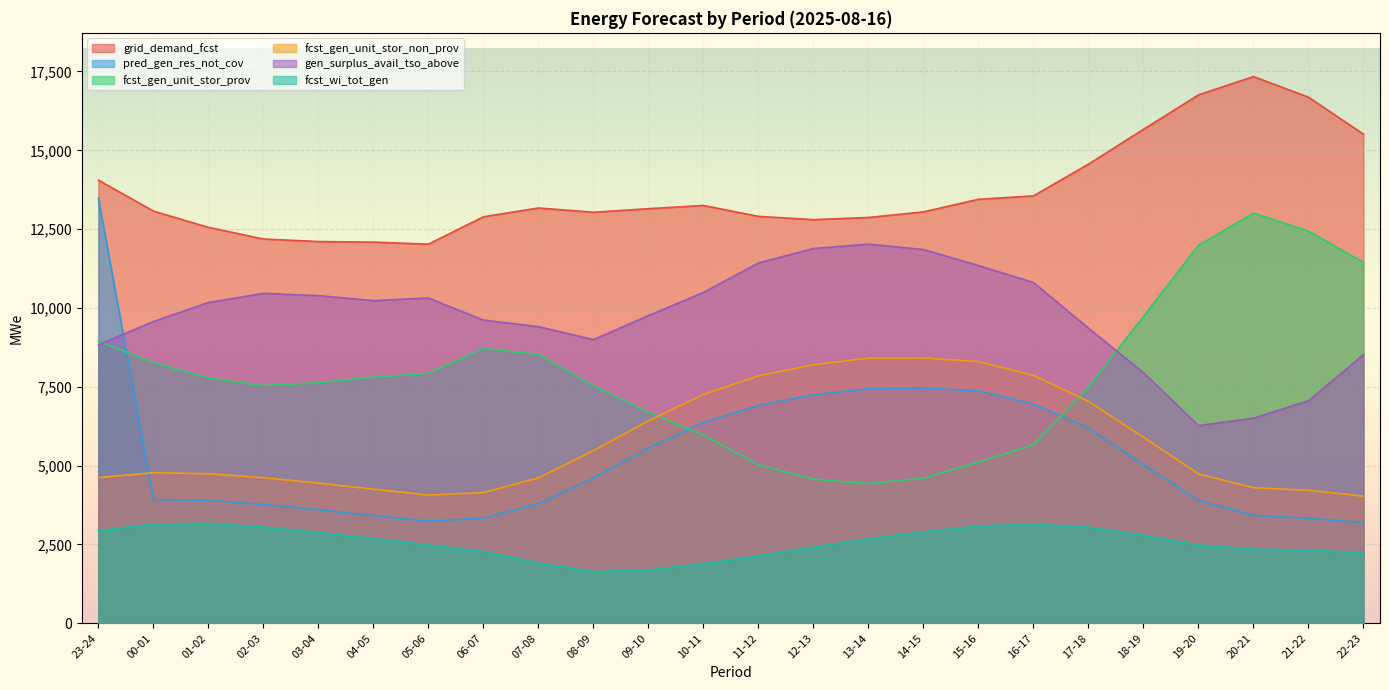

At which category does pred_gen_res_not_cov reach its first local peak?

14-15